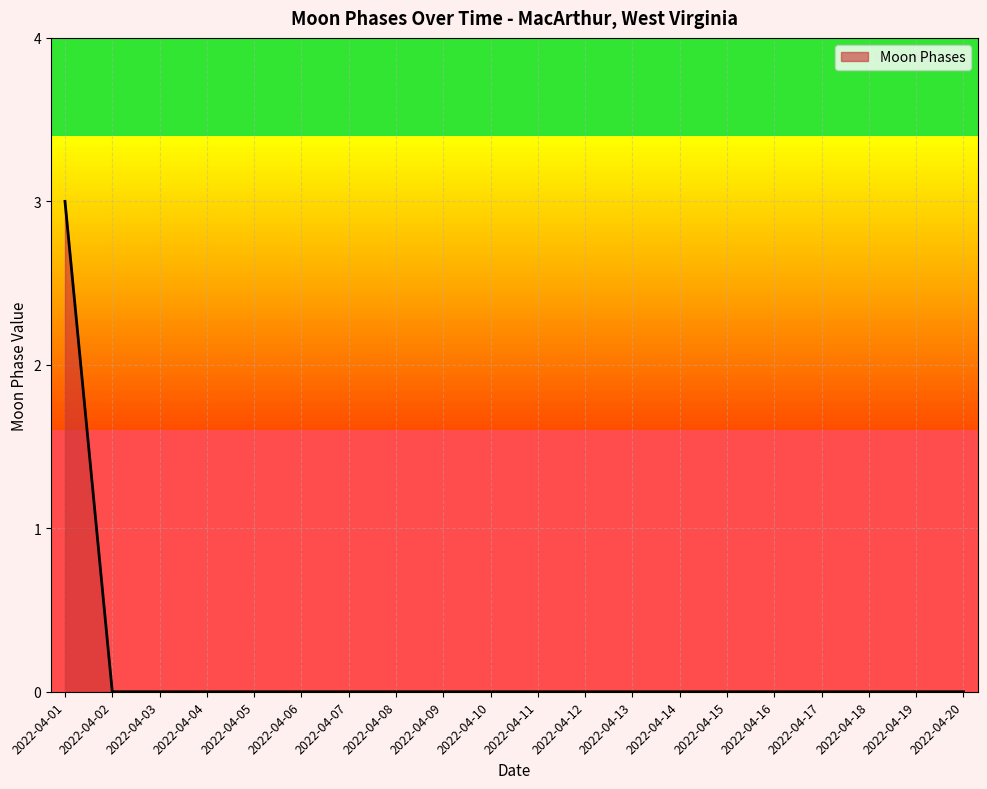

The chart shows a value of 2 at 2022-04-06. True or false?

False